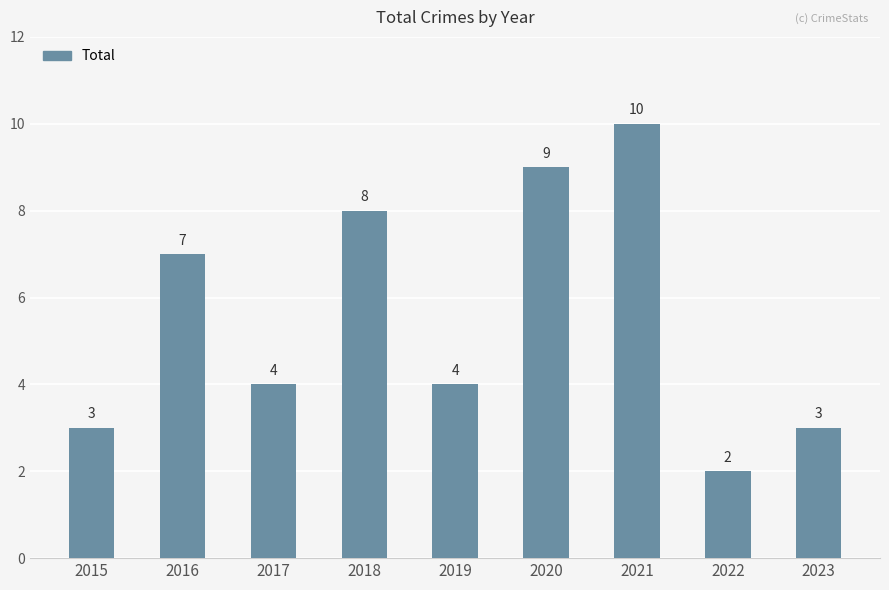

What is the approximate value at 2020?

9